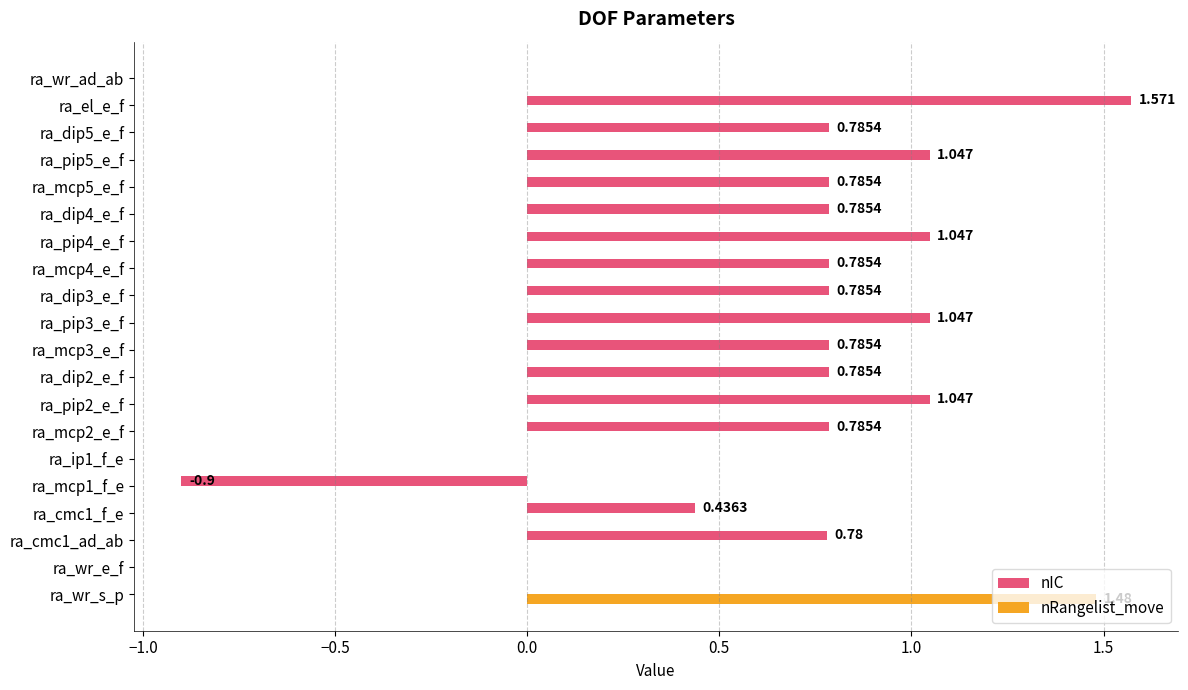

Which label corresponds to the largest value in the chart?

ra_el_e_f